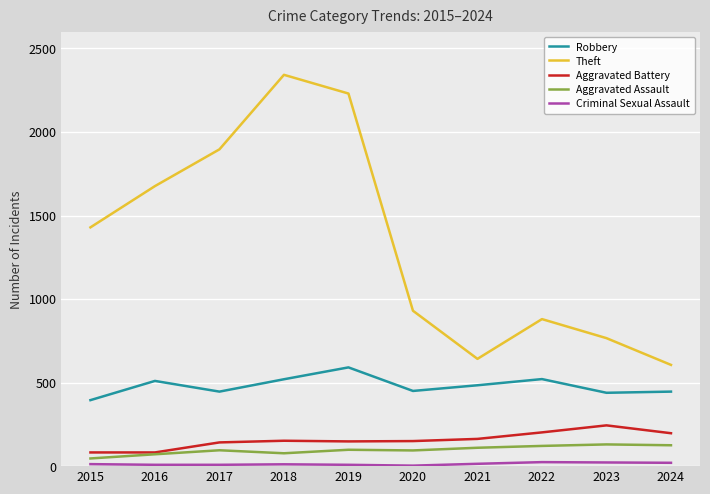

Is the value of Aggravated Battery at 2016 greater than the value of Theft at 2018?

No